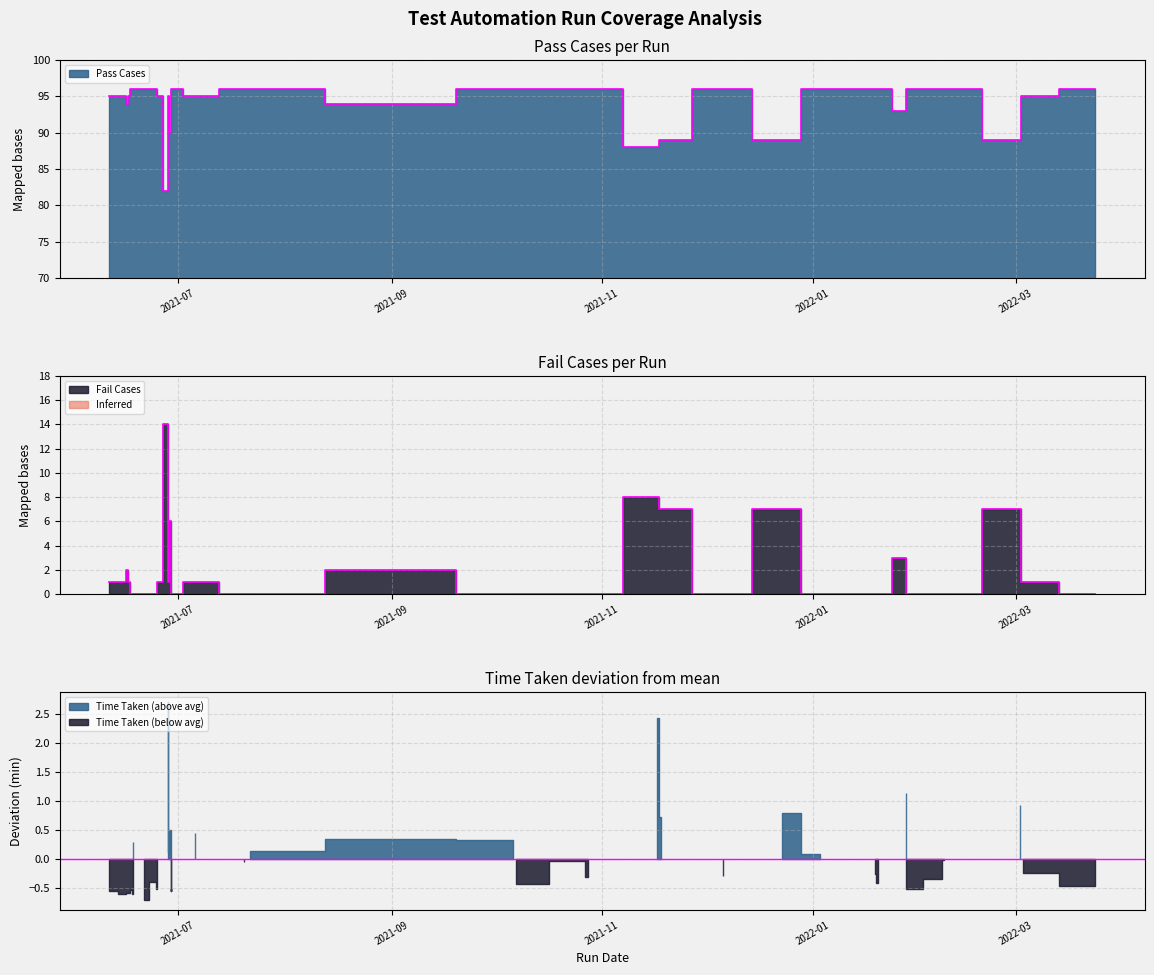

True or false: Pass Cases has a value of 96 at 2021-06-18.

True